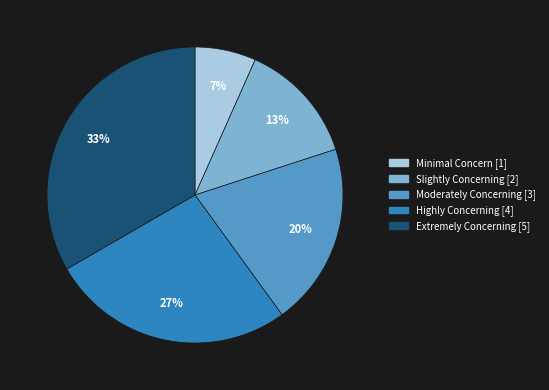

Is there any slice that represents more than half of the pie?

No